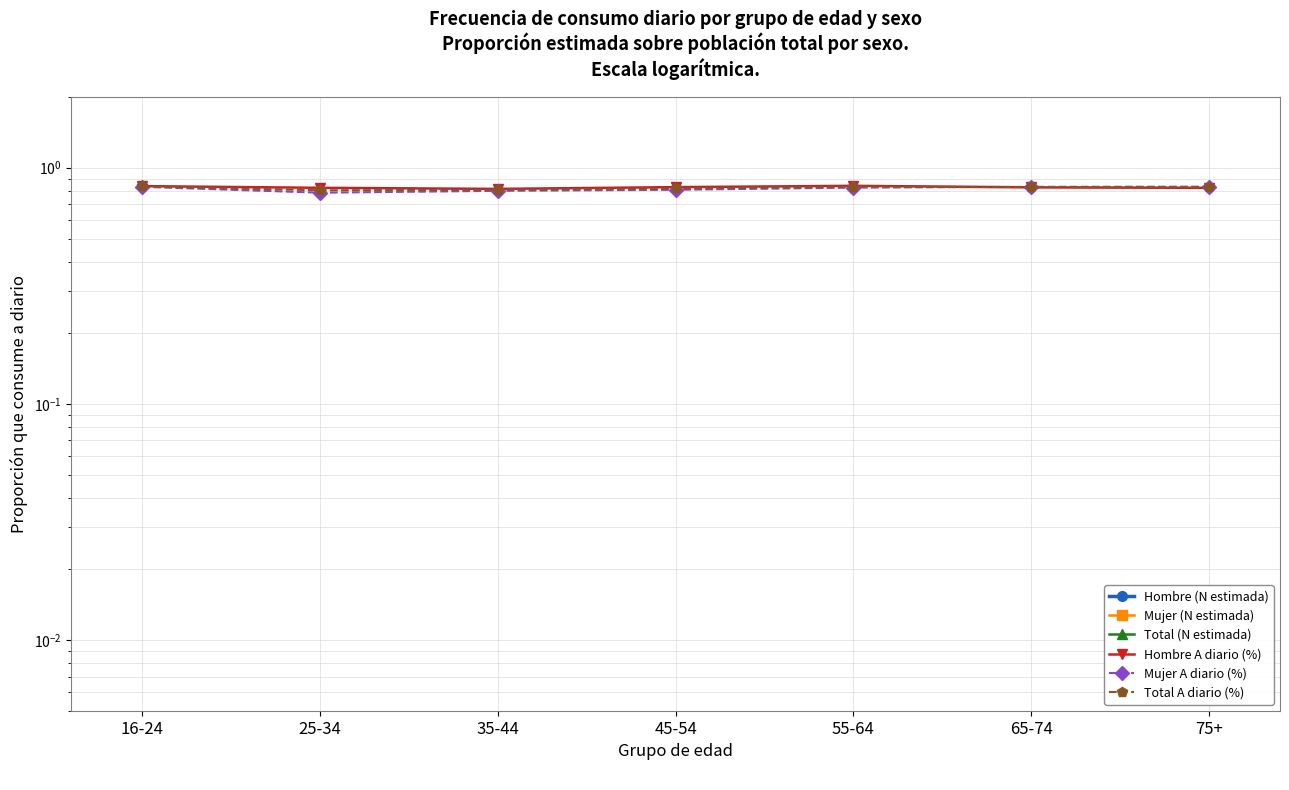

Is this an area chart (filled region under the line)?

No